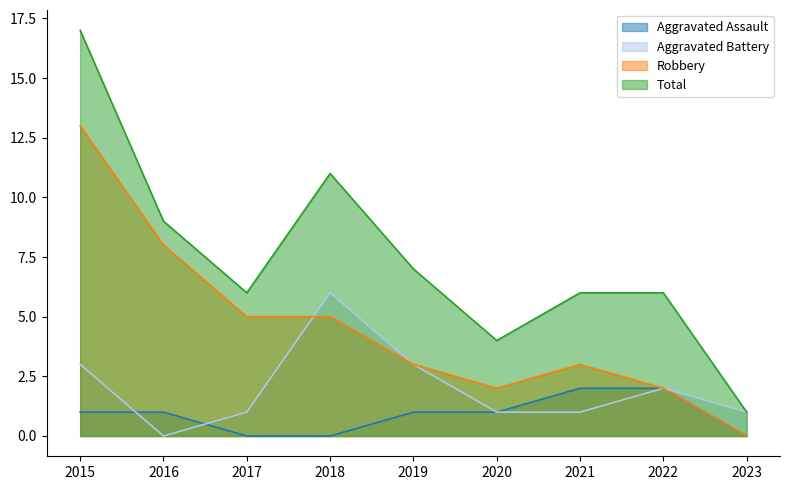

What is the maximum value for Total?

17